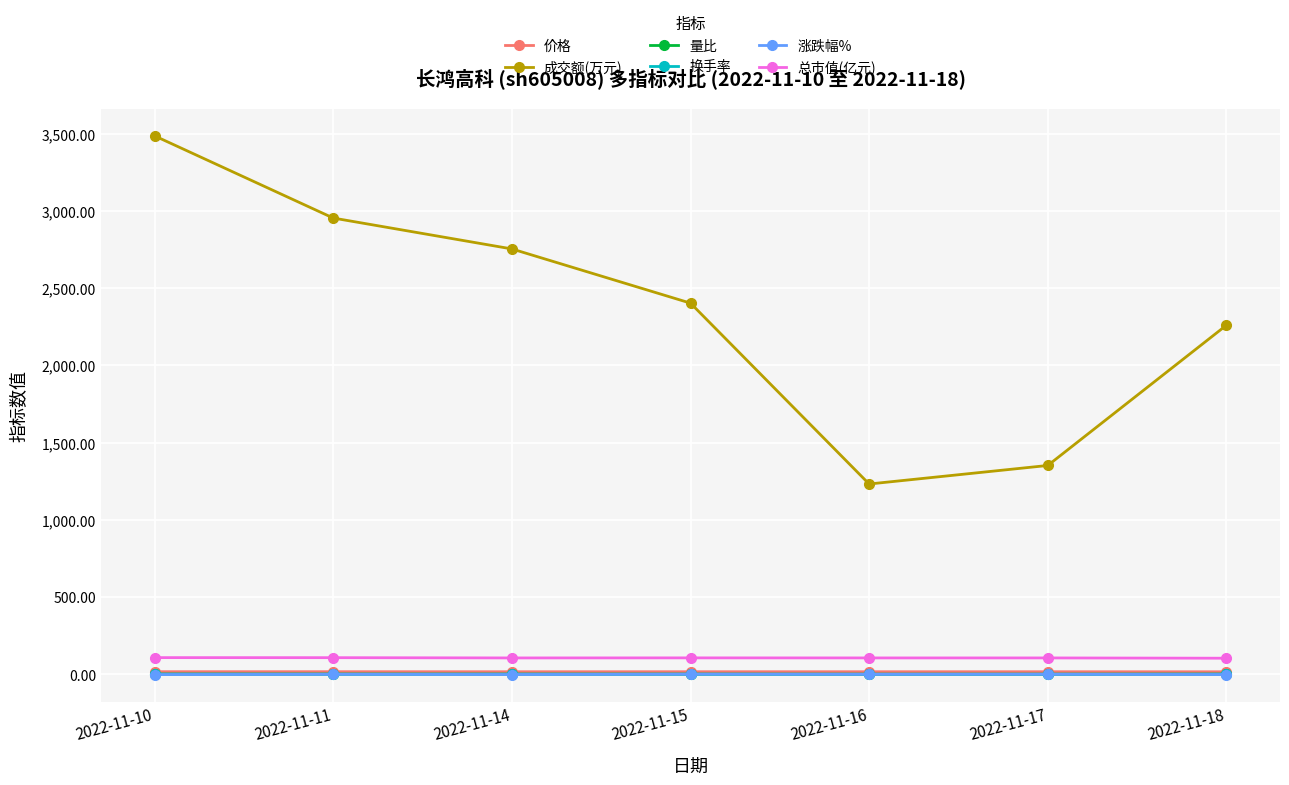

The value of 价格 at 2022-11-15 is 16.5. True or false?

True